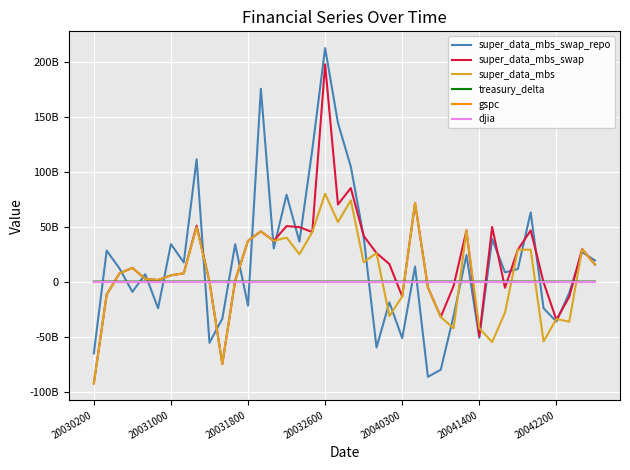

What is the value of the super_data_mbs_swap_repo point at the 20th from the left?

144197000000.0